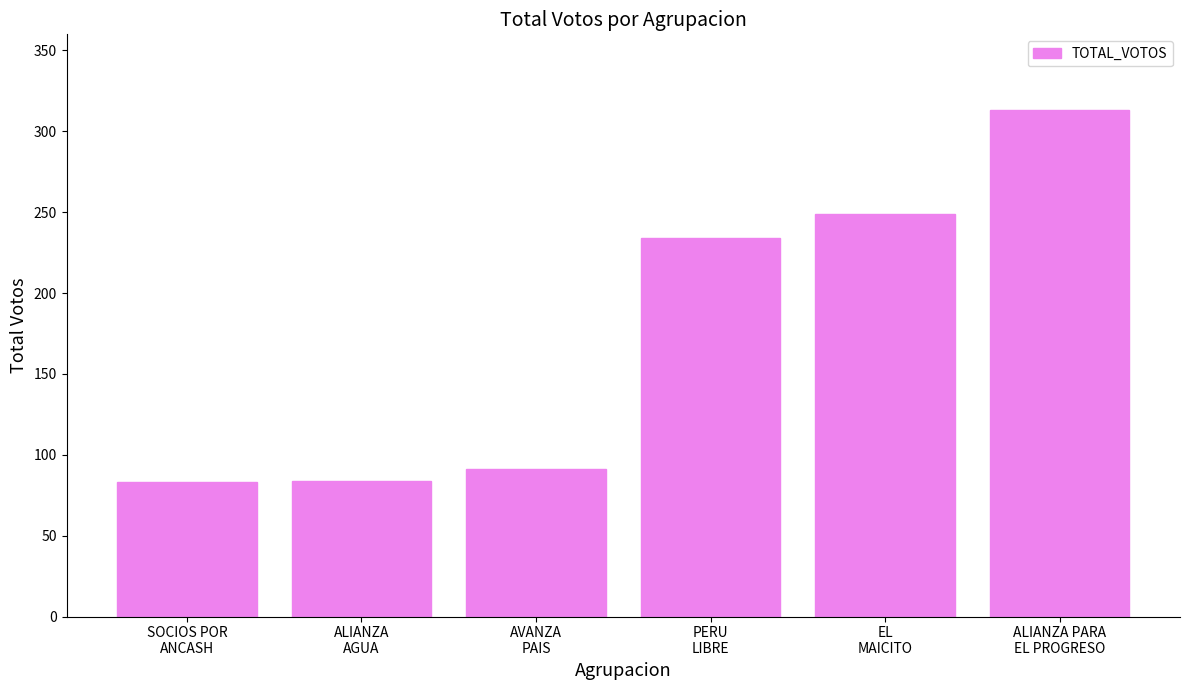

Approximately how many times larger is the value at EL
MAICITO compared to ALIANZA PARA
EL PROGRESO?

0.8